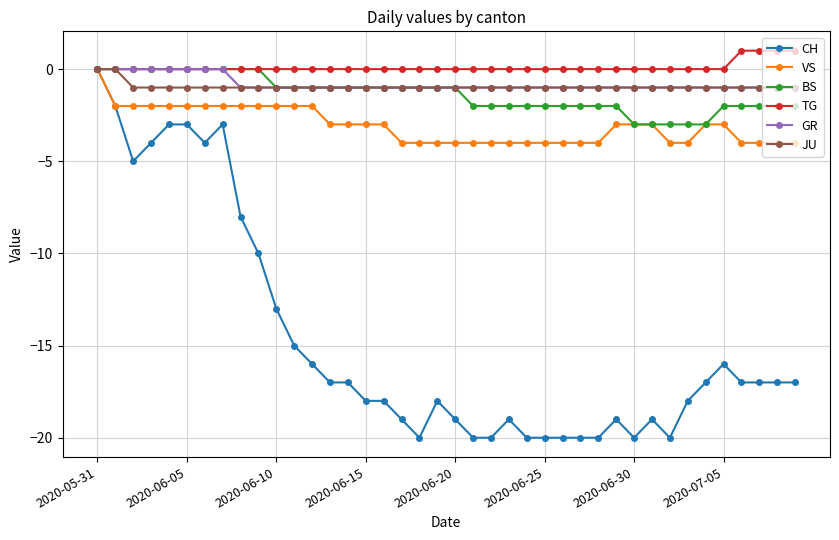

Which series has the widest spread of values?

CH